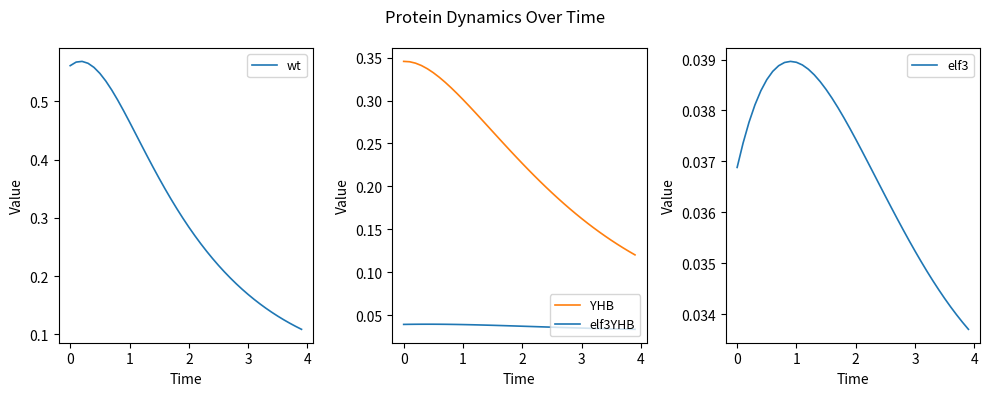

The elf3YHB series shows 0.1 at 3. True or false?

False